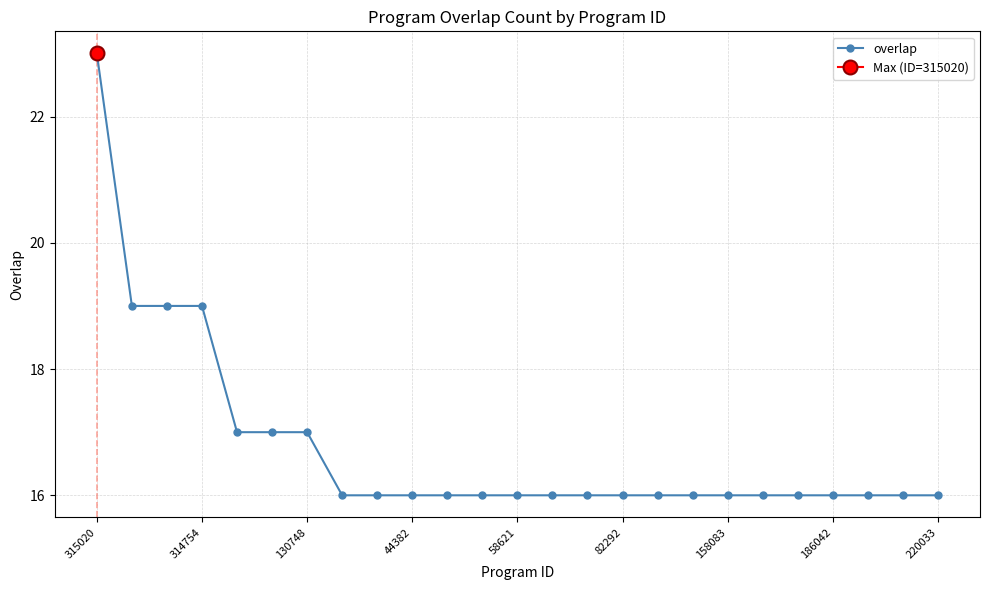

What is the minimum value shown in the chart?

16